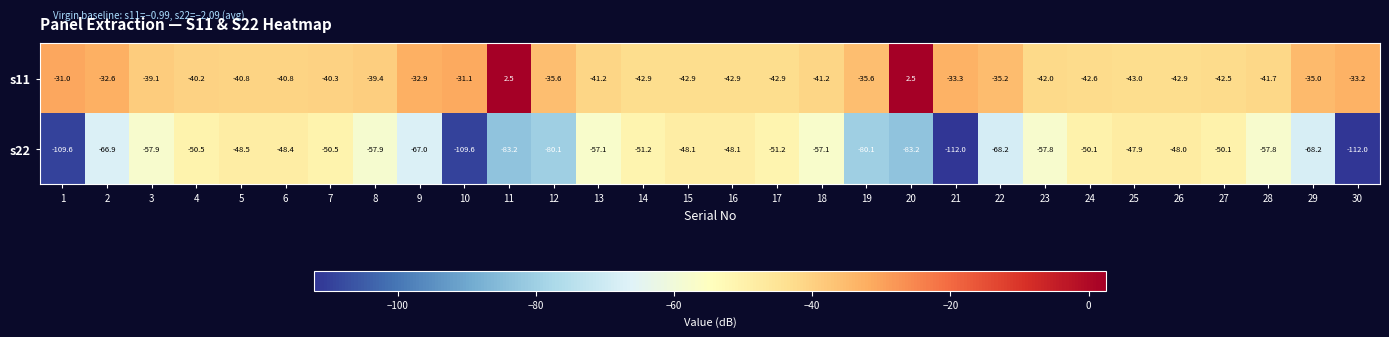

What is the greatest value displayed?

2.5